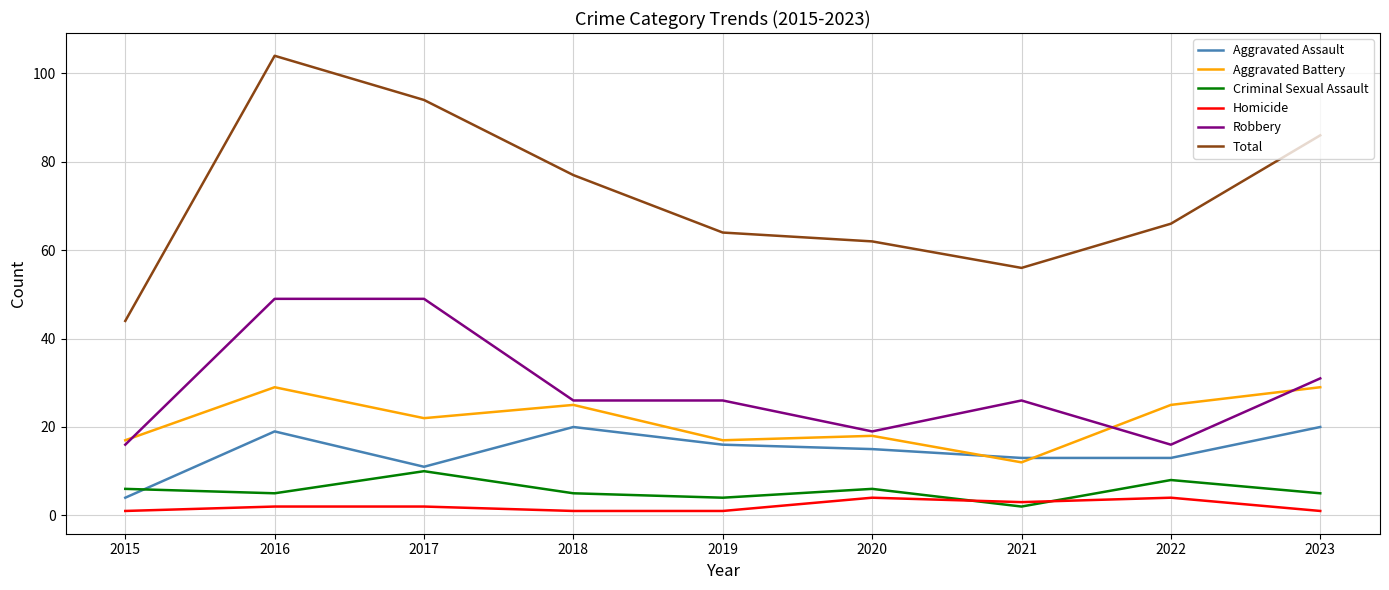

Which category has the highest value in the Total series?

2016